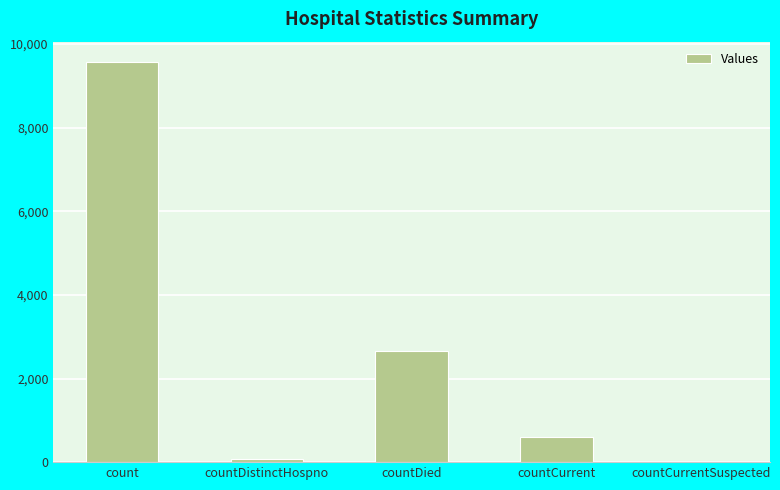

Which has a higher value, countCurrentSuspected or countDied?

countDied